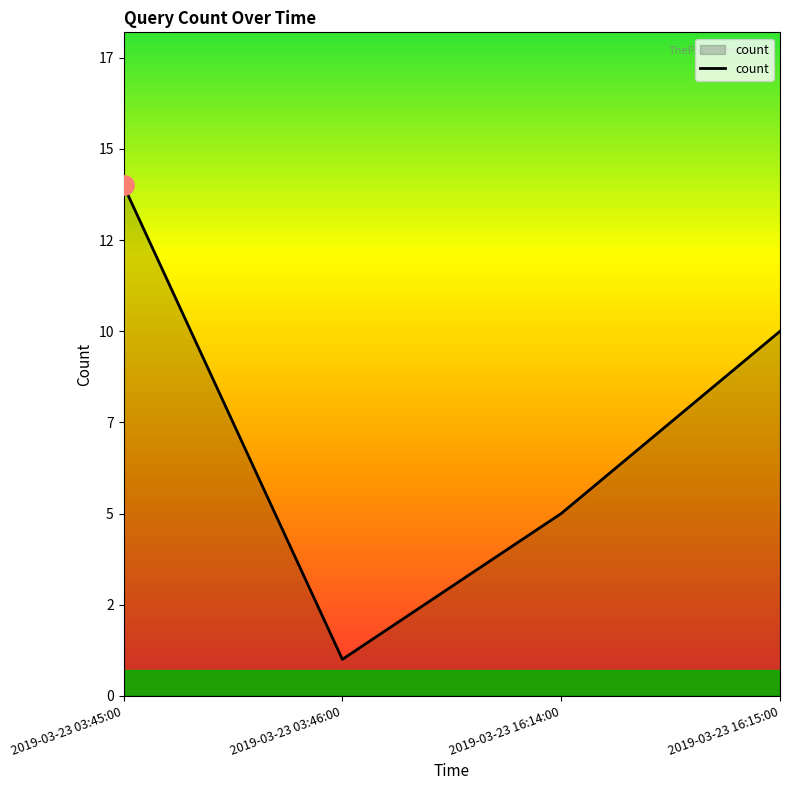

Rank the categories by value from highest to lowest.

2019-03-23 03:45:00, 2019-03-23 16:15:00, 2019-03-23 16:14:00, 2019-03-23 03:46:00